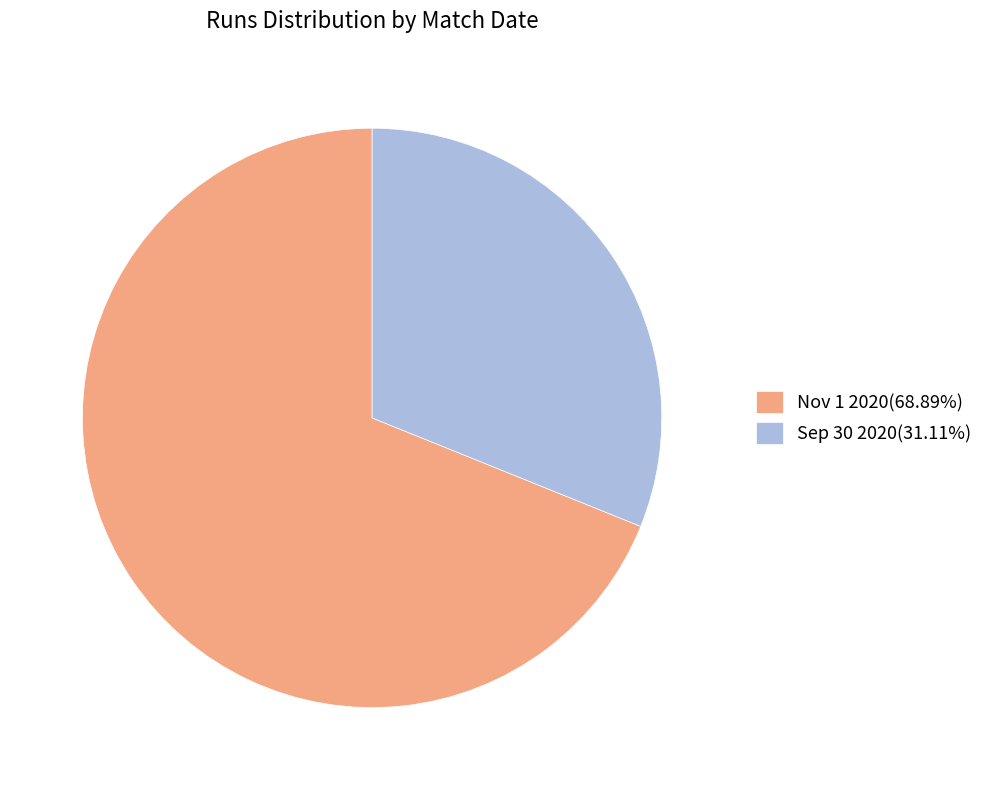

Does Sep 30 2020(31.11%) represent more than half of the total?

No